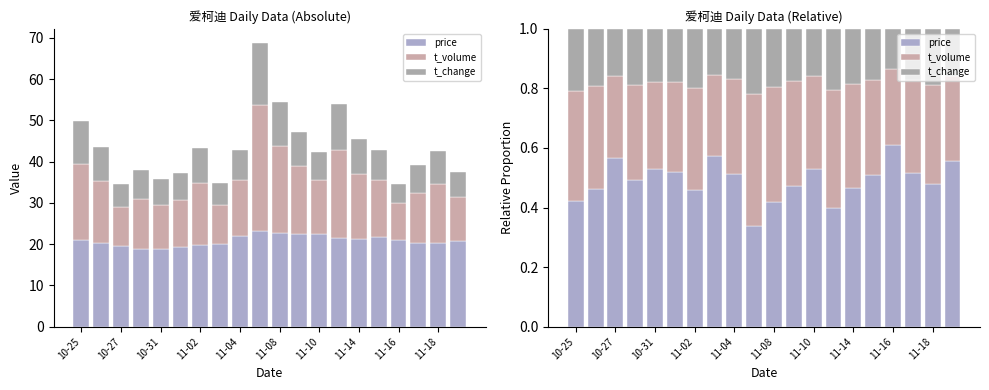

What is the total value across all series at 11-16?

1.0